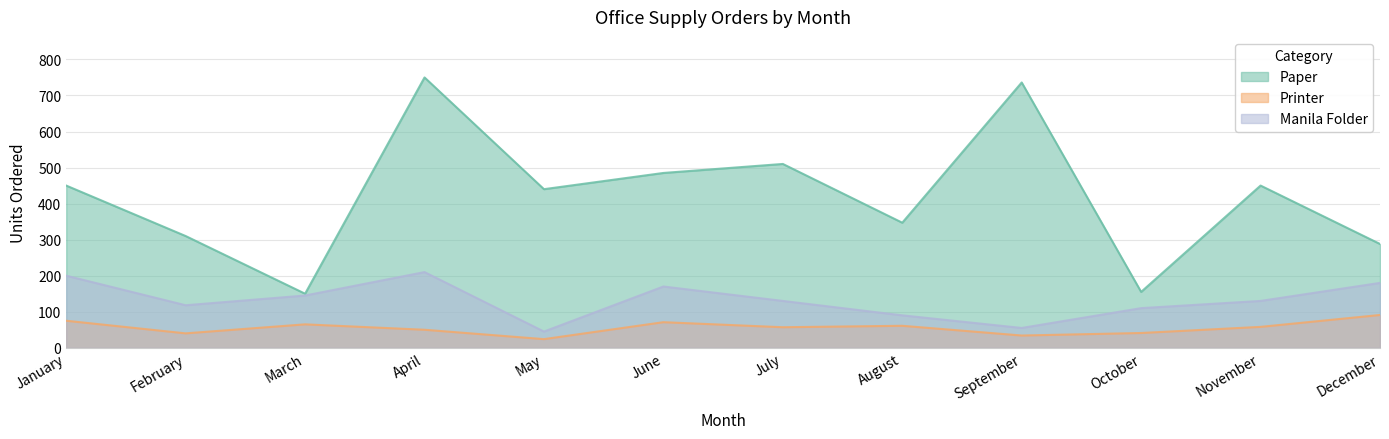

What is the minimum value shown in the chart?

24